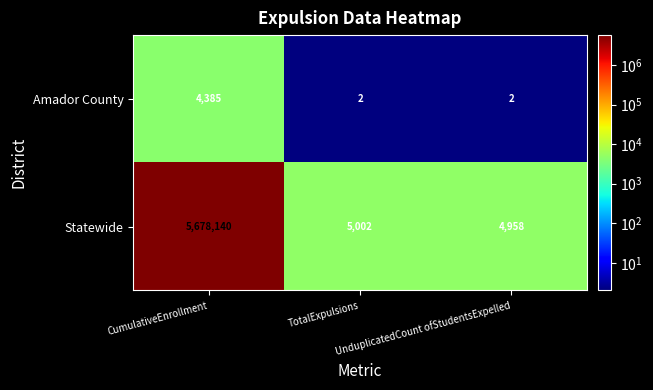

What is the maximum value for Statewide?

5678140